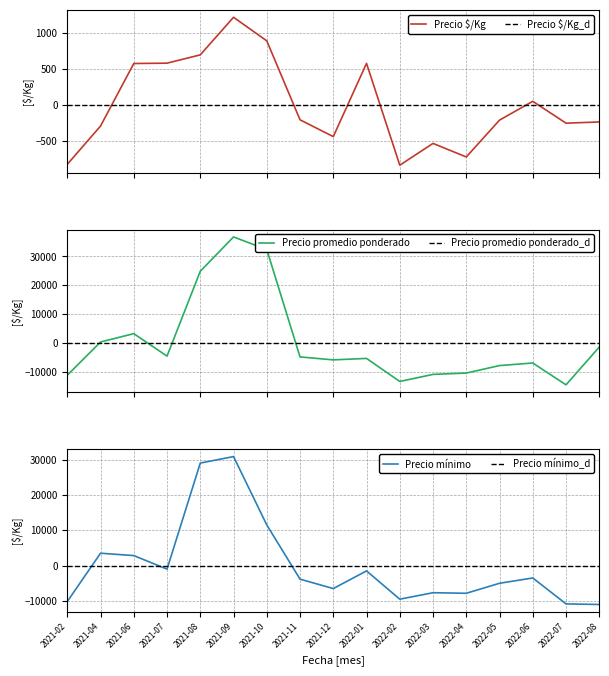

How many categories are shown in the chart?

17